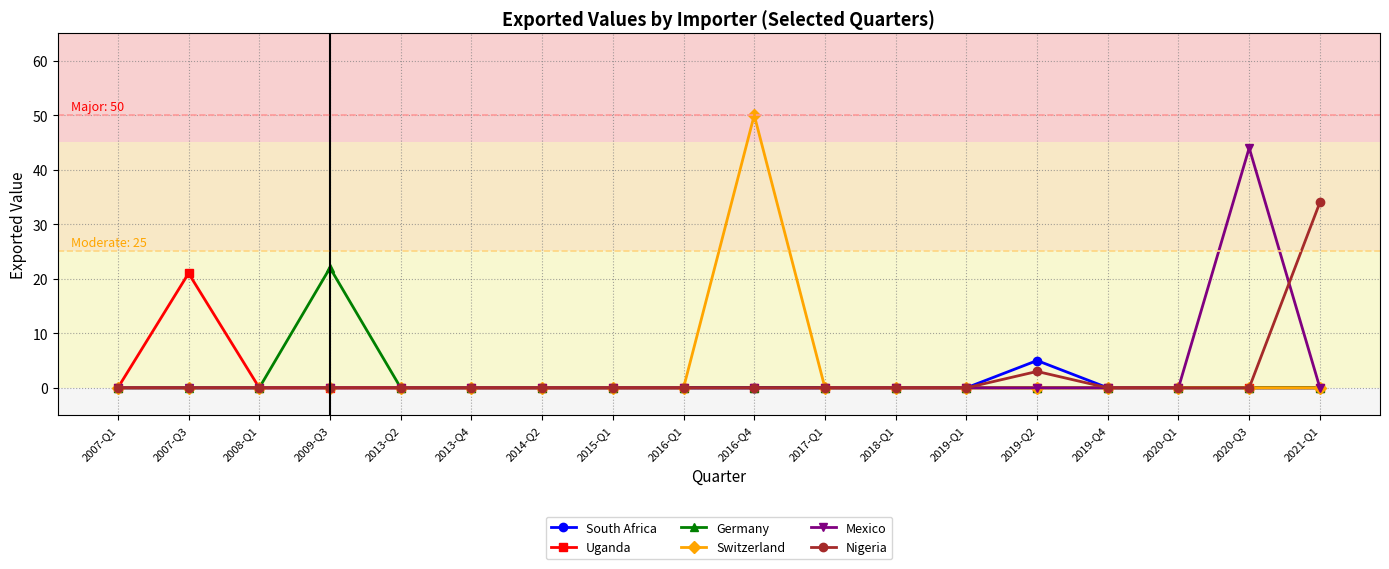

What is the greatest value displayed?

50